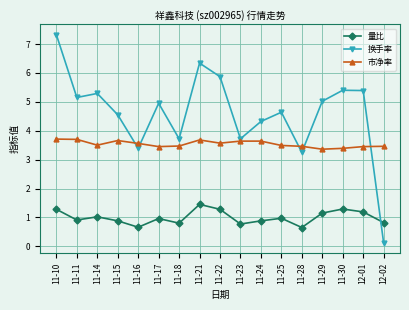

True or false: 量比 has more than 2 interior local peaks.

True